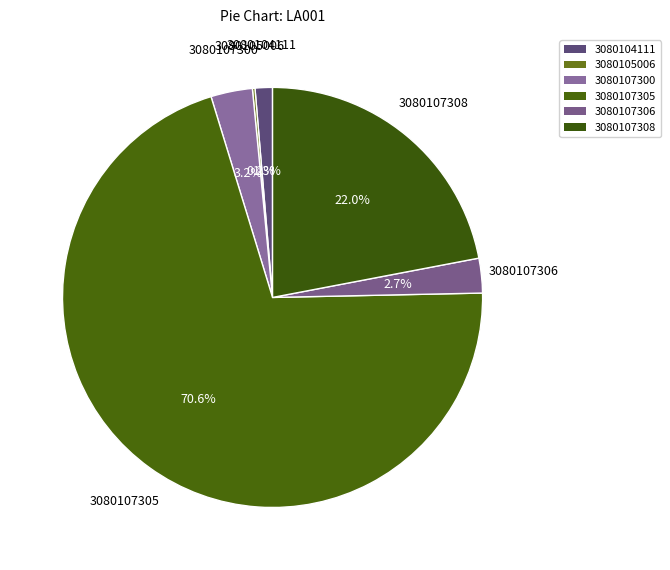

What is the smallest slice in the pie chart?

3080105006